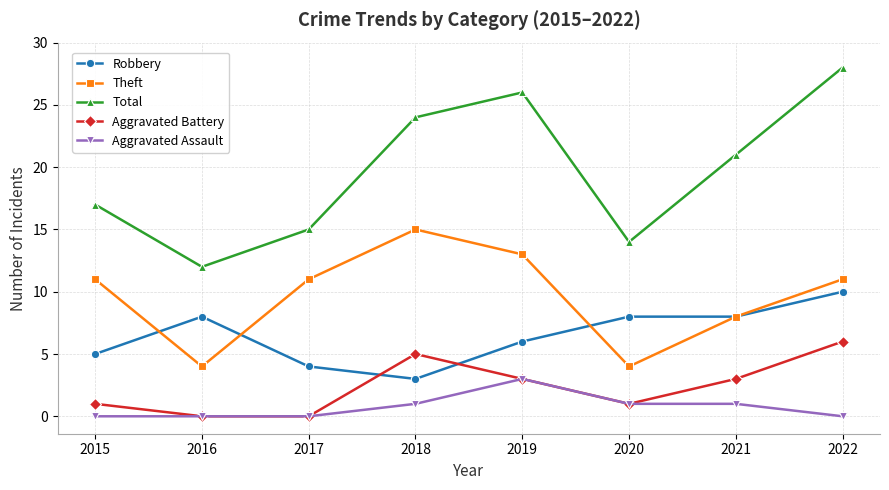

Which series has the largest total across all categories?

Total